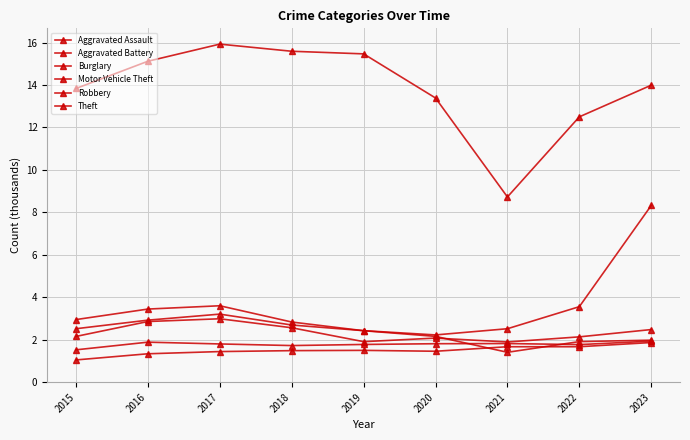

How many values in the Theft series exceed 13?

7